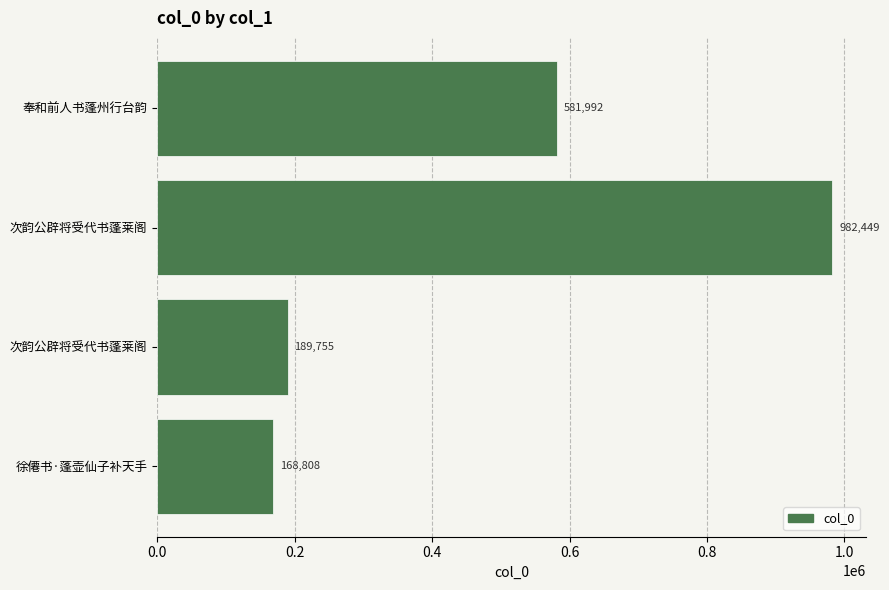

What is the greatest value displayed?

982449